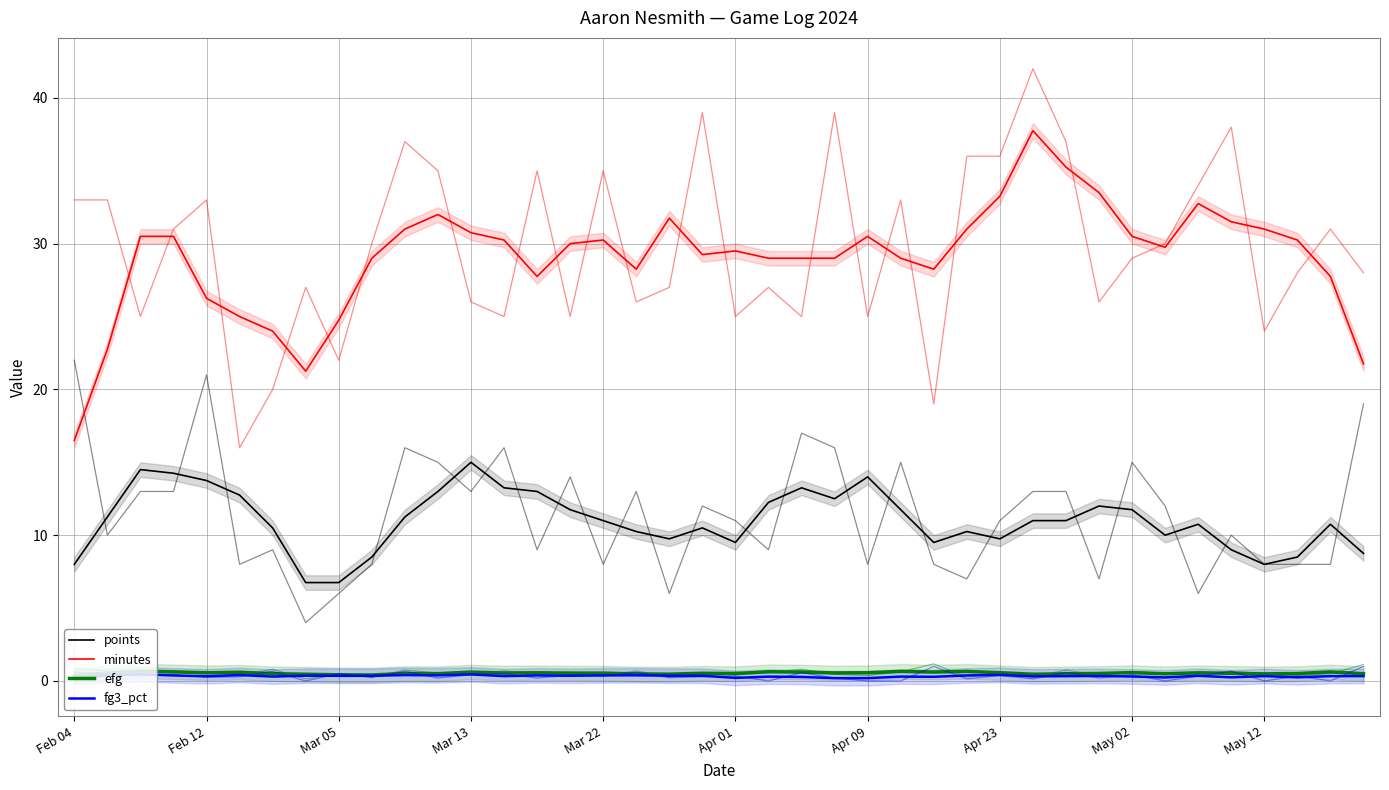

What position from the left is Feb 04?

1